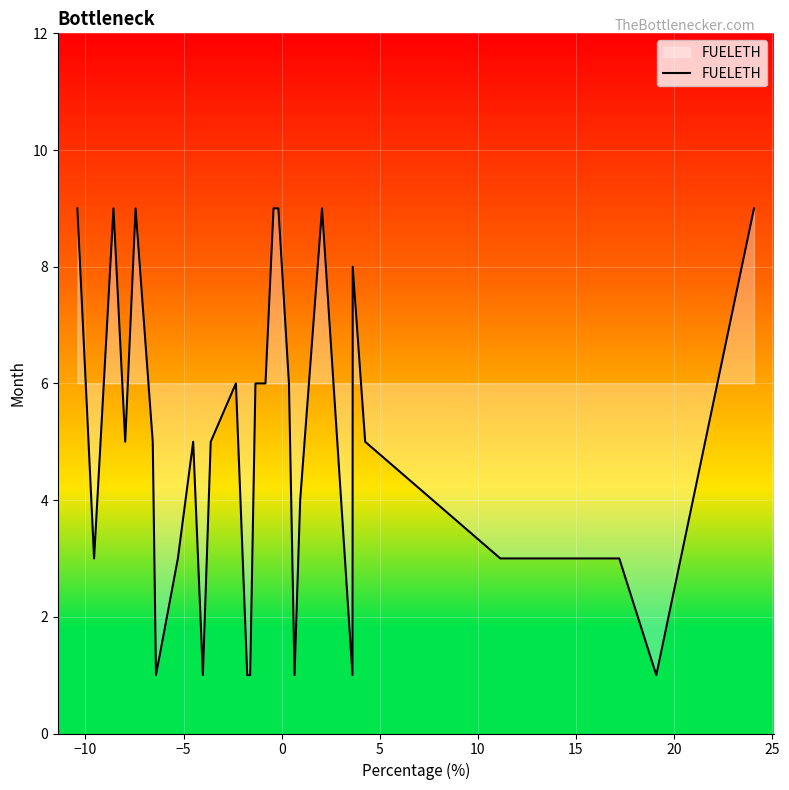

Does the chart display data point markers on the line(s)?

No